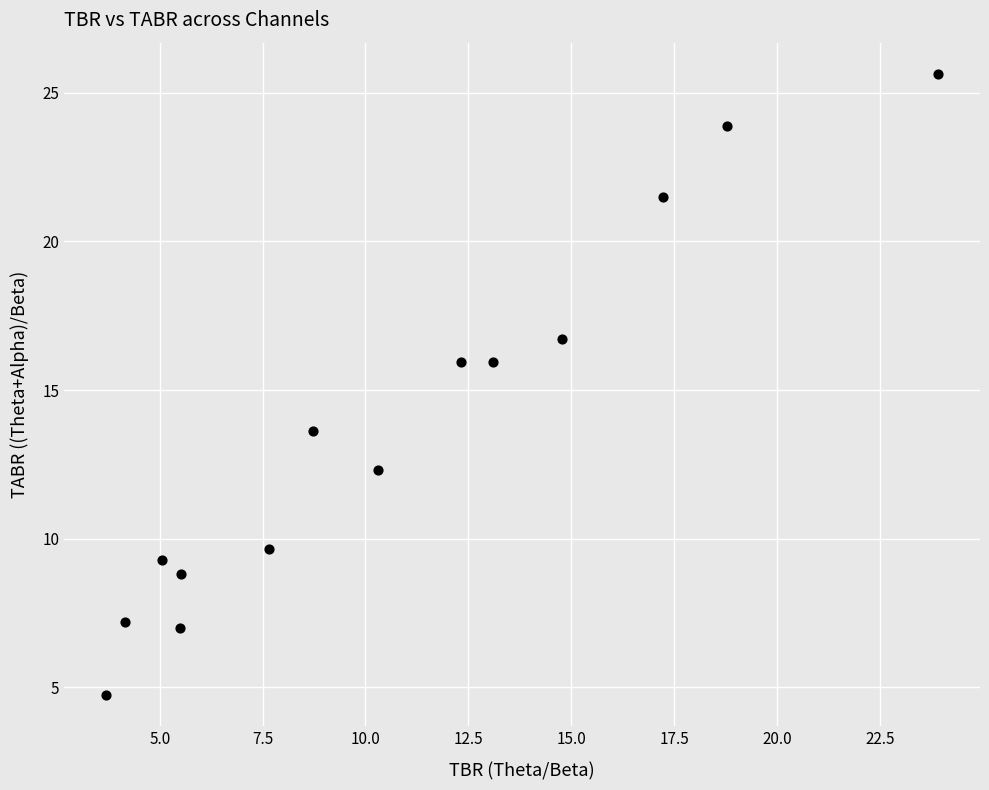

What is the range of X values (max minus min)?

20.2